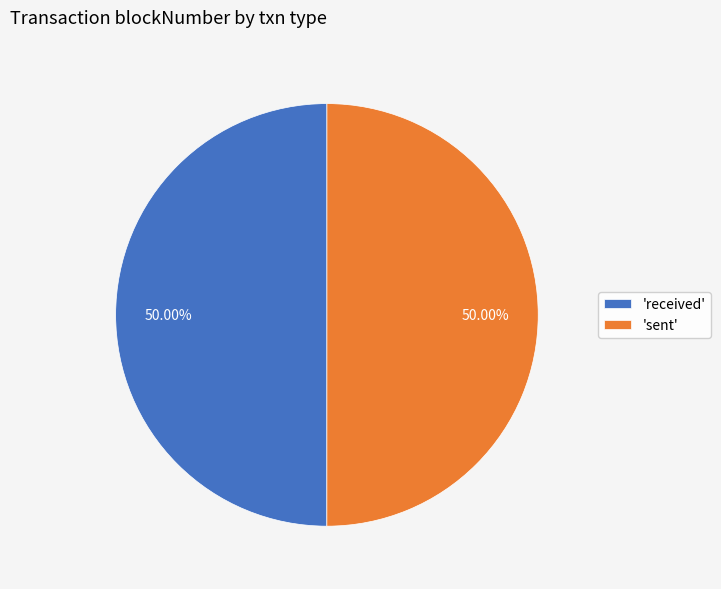

Approximately how many times larger is the value at 'sent' compared to 'received'?

1.0